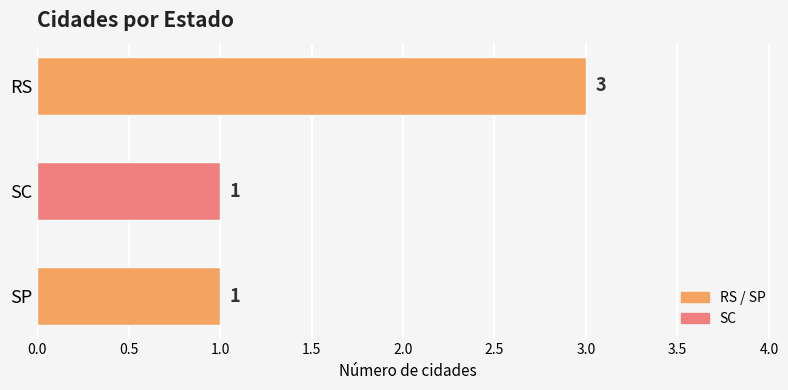

Between RS and SP, which is larger?

RS